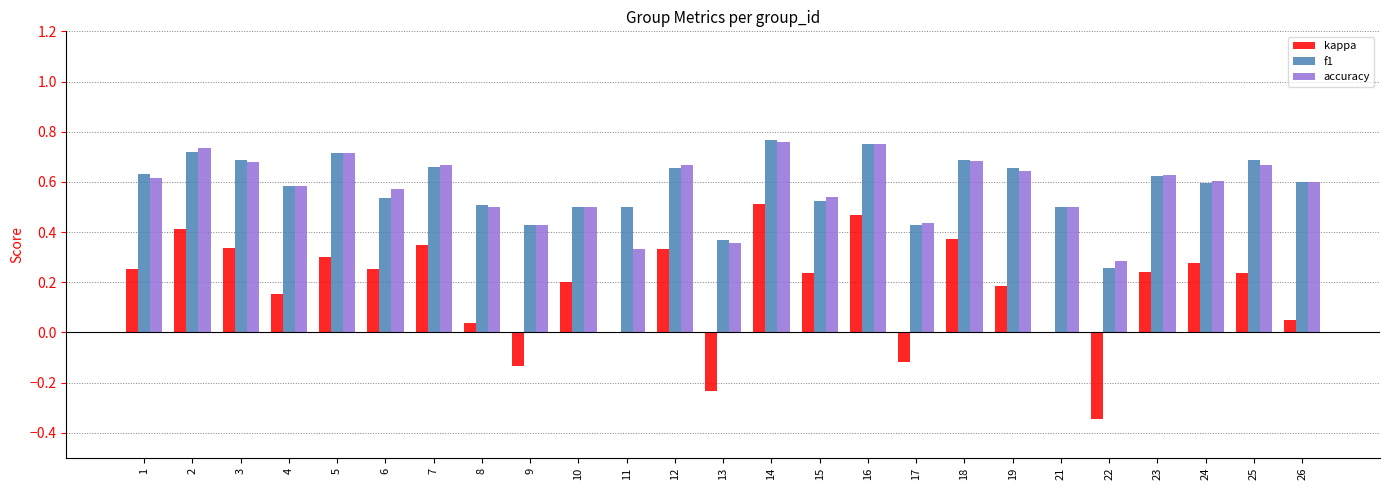

The value of f1 at 18 is 0.7. True or false?

True